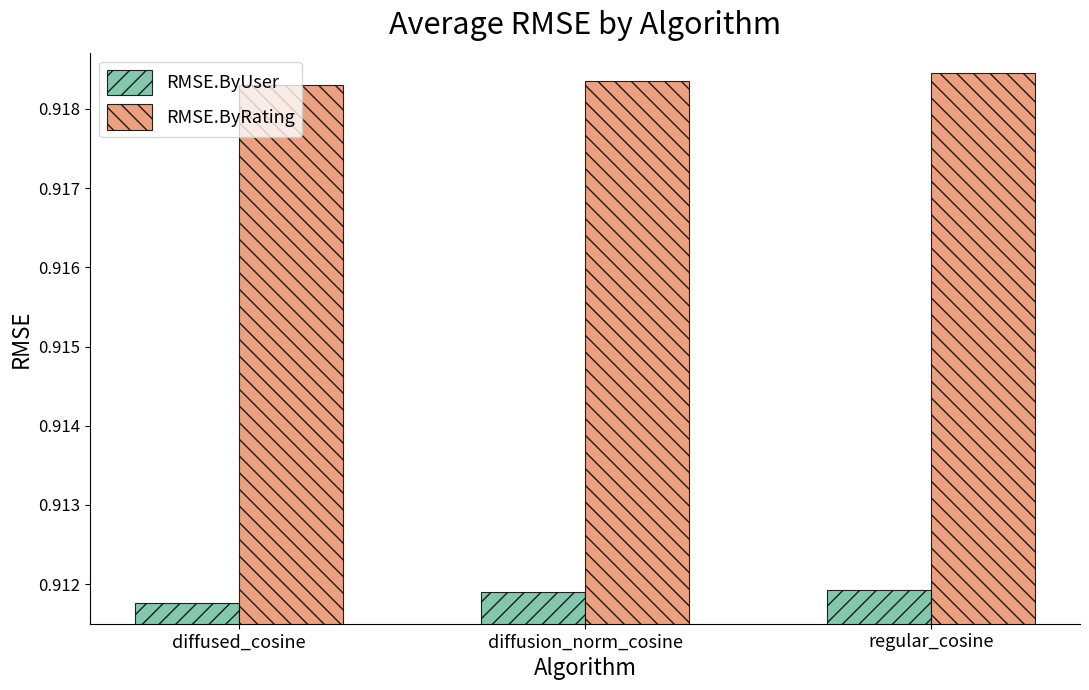

The value of RMSE.ByUser at regular_cosine is 1.2. True or false?

False